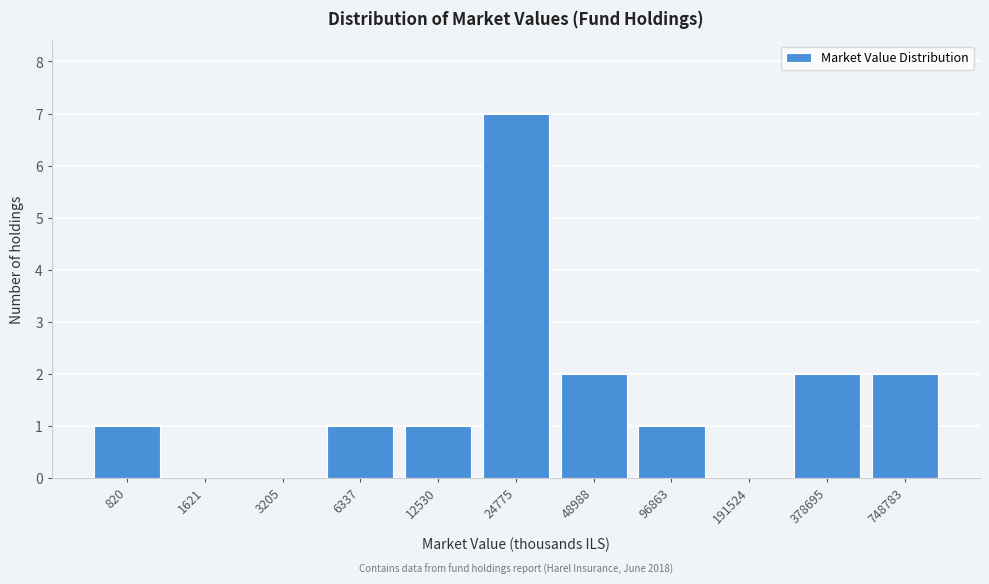

Reading left to right, extract all data points from this chart.

820=1	1621=0	3205=0	6337=1	12530=1	24775=7	48988=2	96863=1	191524=0	378695=2	748783=2